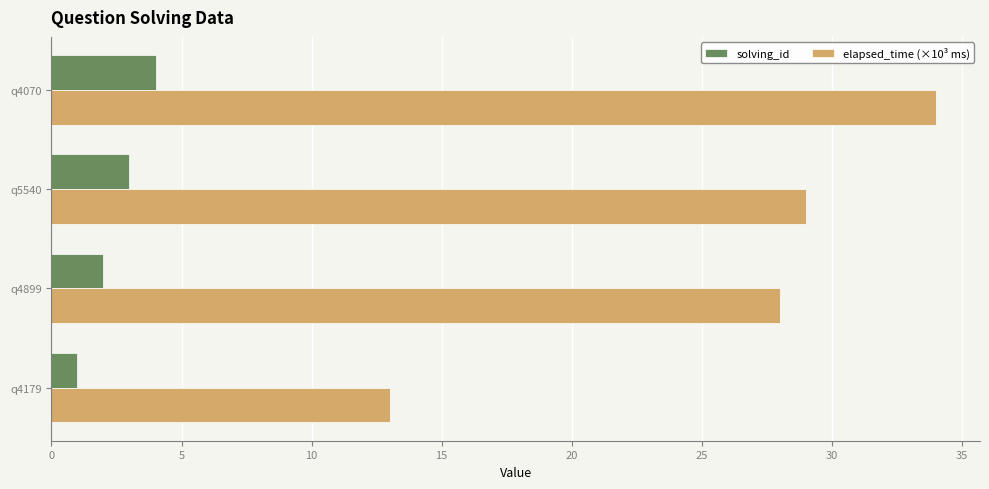

What are all the series names shown in the legend?

solving_id, elapsed_time (×10³ ms)